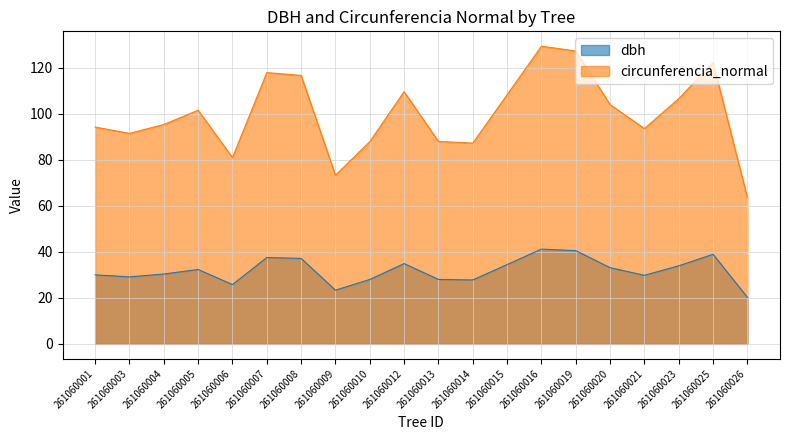

Between 261060010 and 261060019, which series saw the biggest shift?

circunferencia_normal